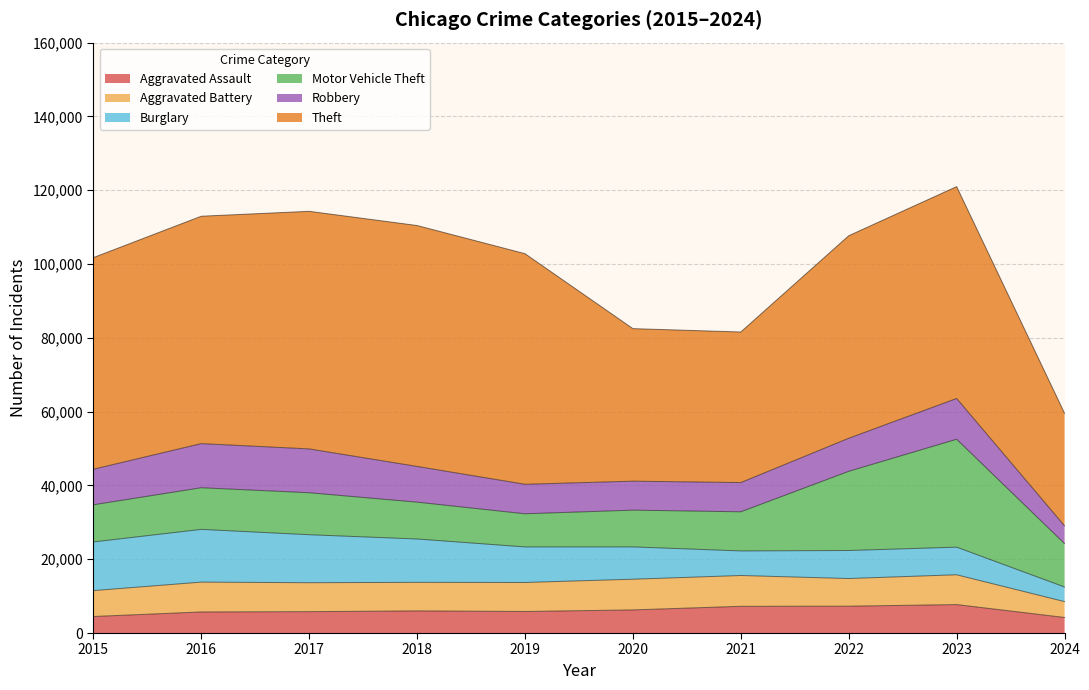

True or false: Robbery has a value of 7855 at 2020.

True